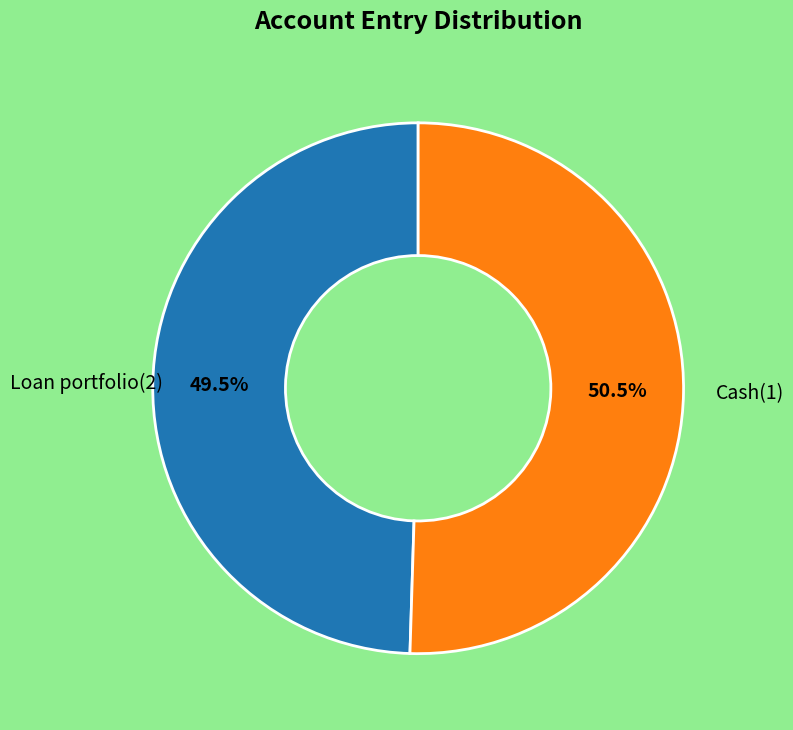

Is there any slice that represents more than half of the pie?

Yes